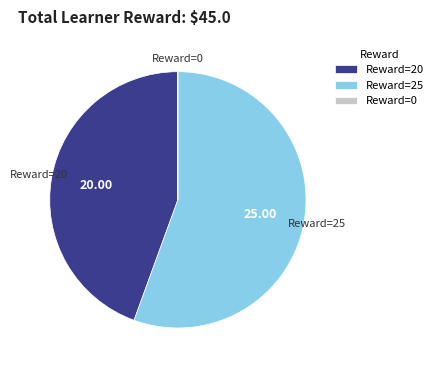

Is there any slice that represents more than half of the pie?

Yes